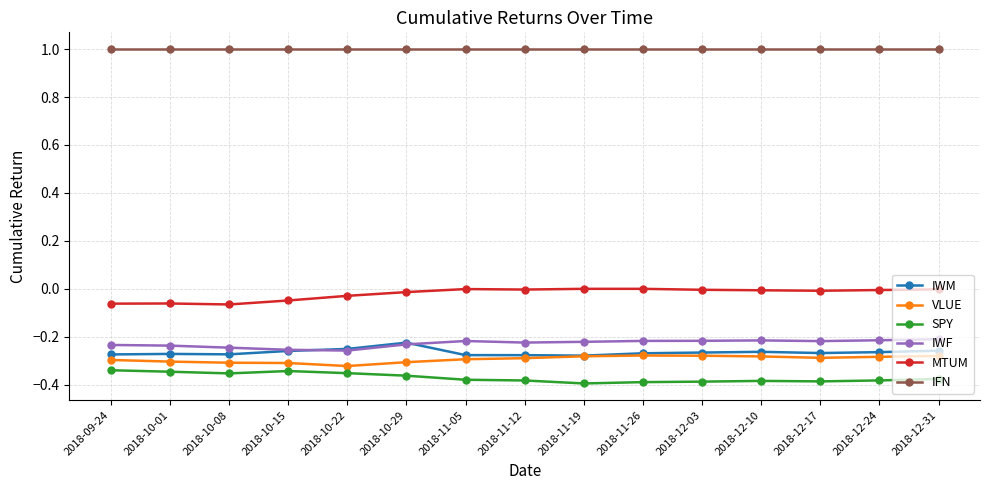

What is the maximum value shown in the chart?

1.0